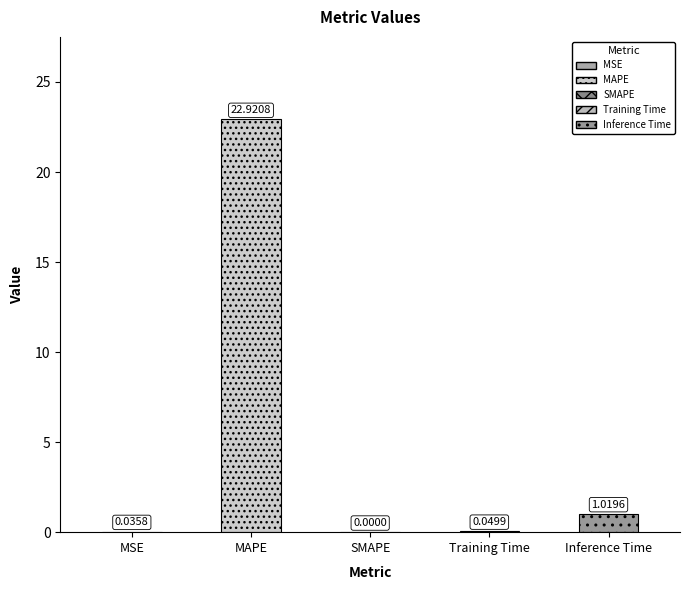

At which category does the chart reach its peak across all series?

MAPE